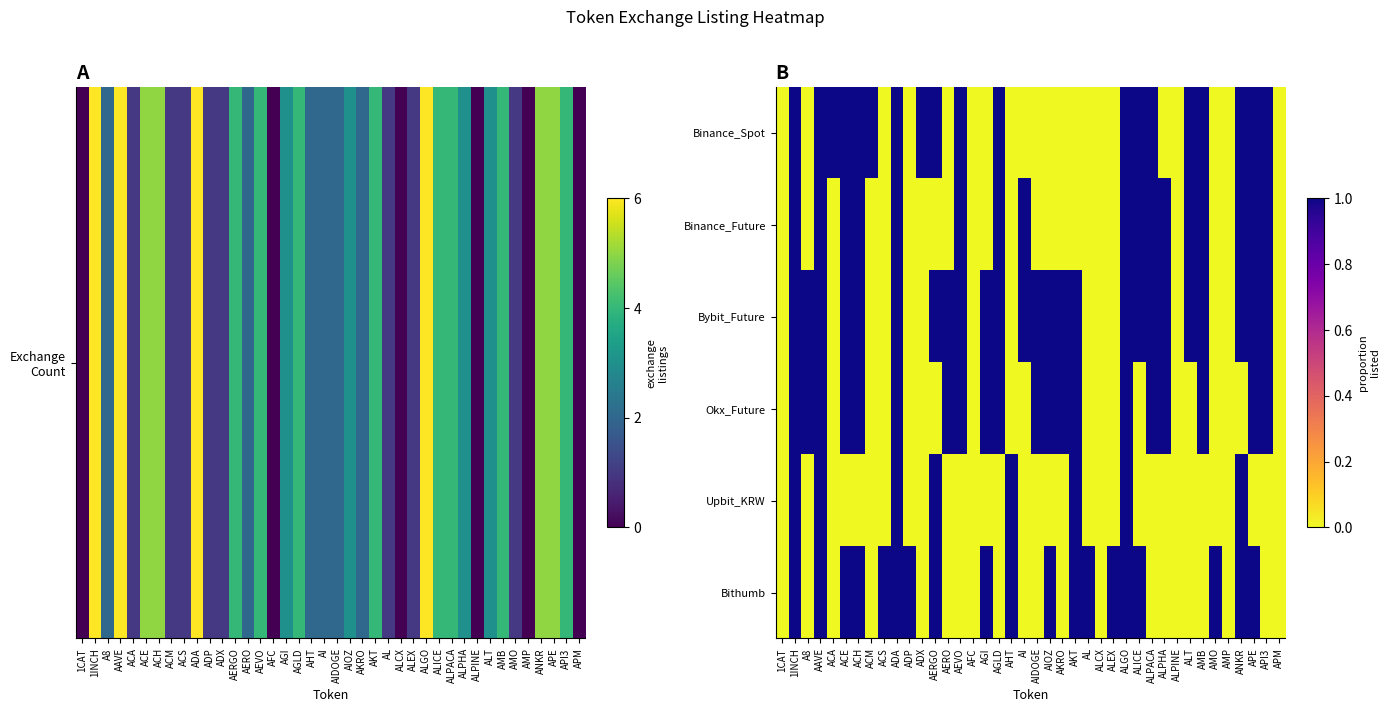

At ADA, list the series in order from largest to smallest.

Binance_Spot, Binance_Future, Bybit_Future, Okx_Future, Upbit_KRW, Bithumb